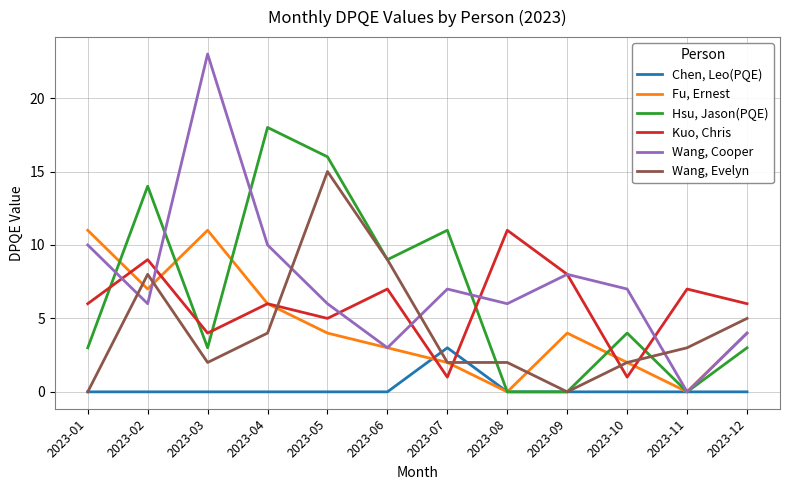

What is the greatest value displayed?

23